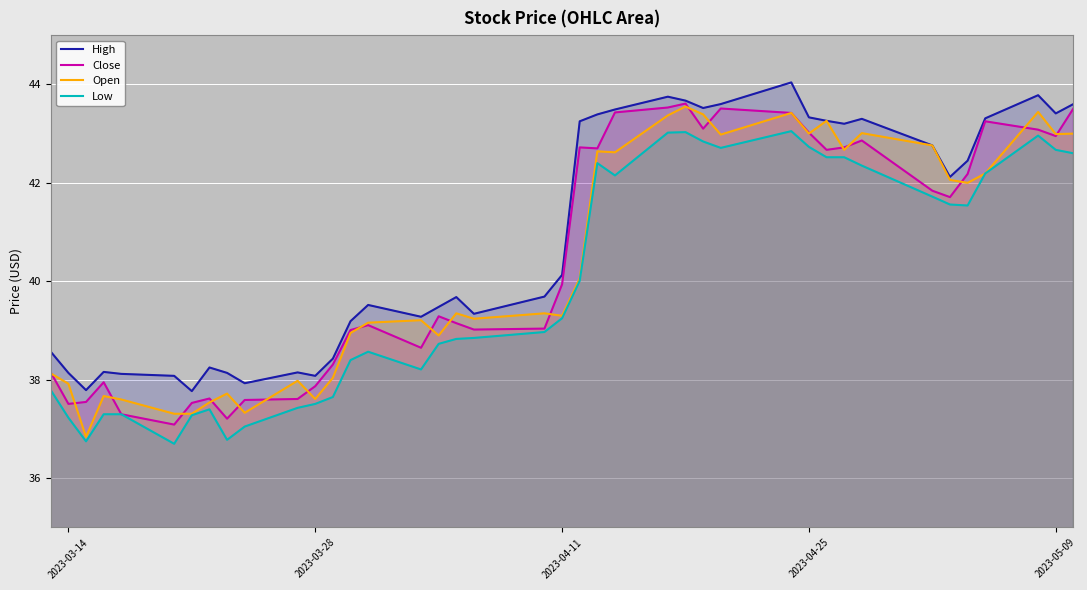

True or false: Open has a value of 50.8 at 2023-03-28.

False